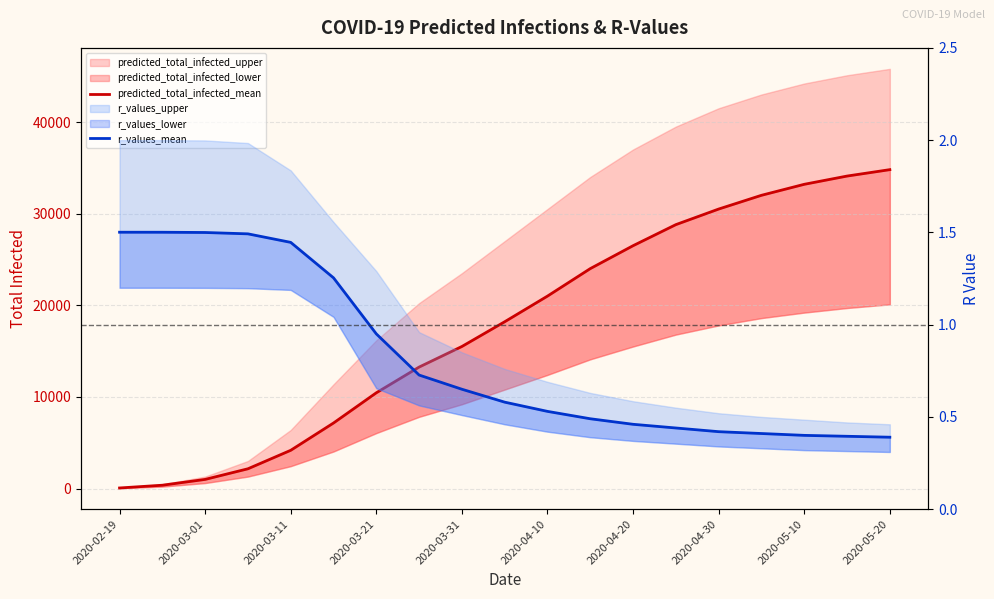

Is it true that predicted_total_infected_mean equals 48285.1 at 15?

False